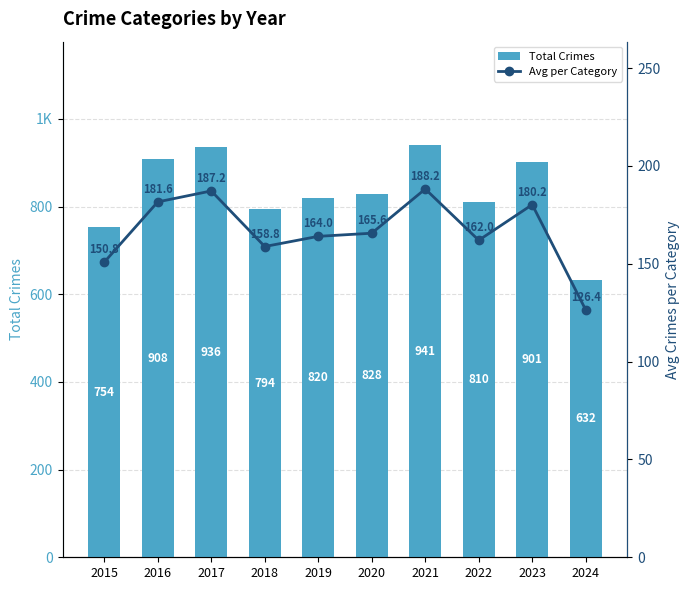

Which series has the largest total across all categories?

Total Crimes